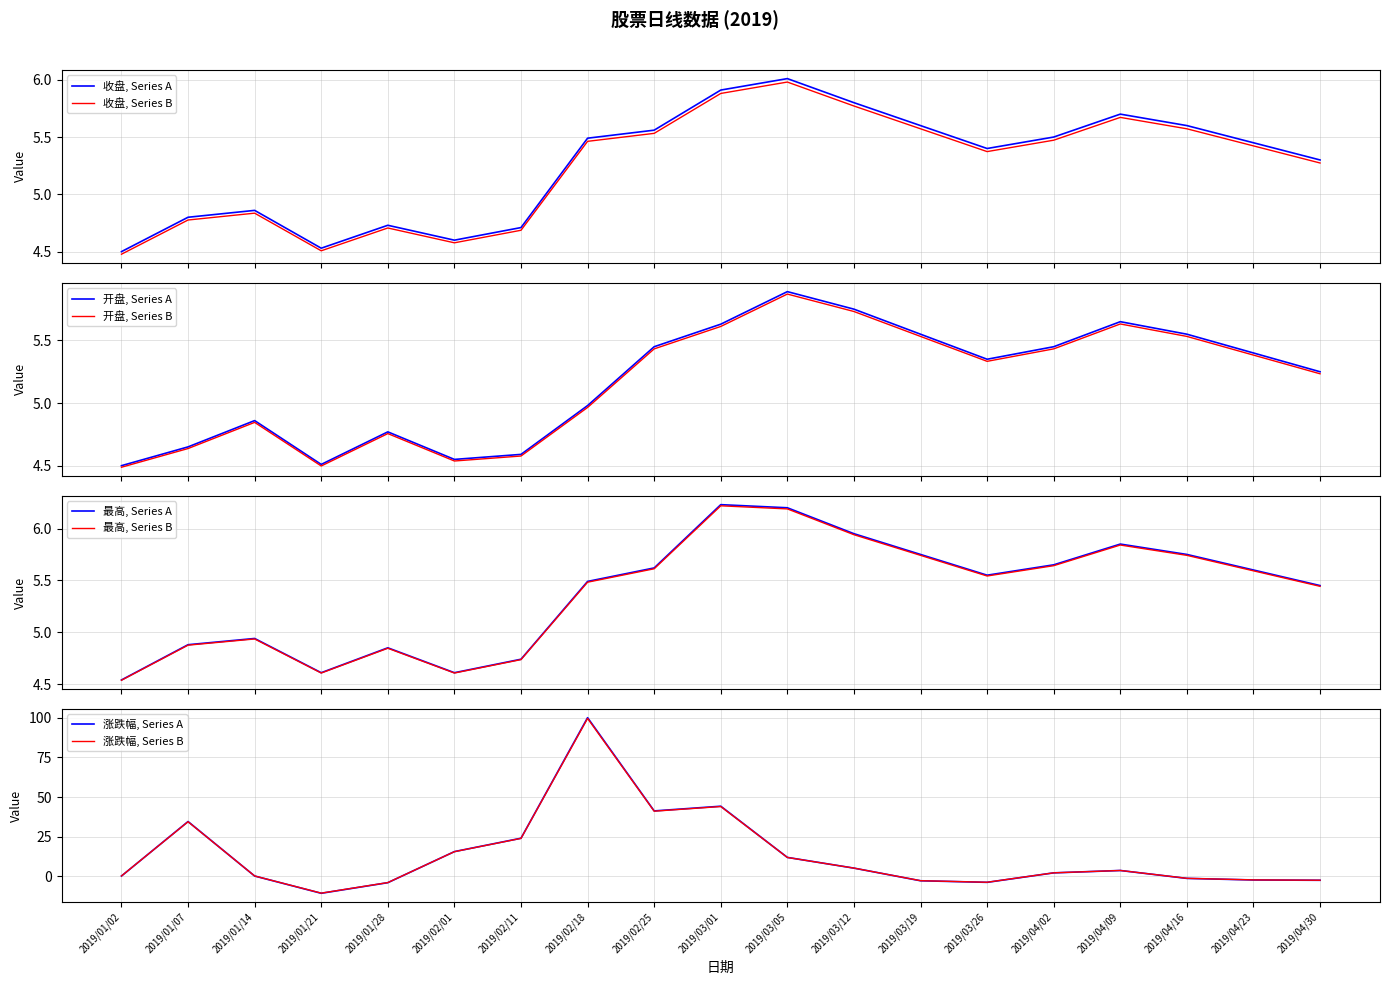

How many interior local peaks does the 涨跌幅 series have?

4